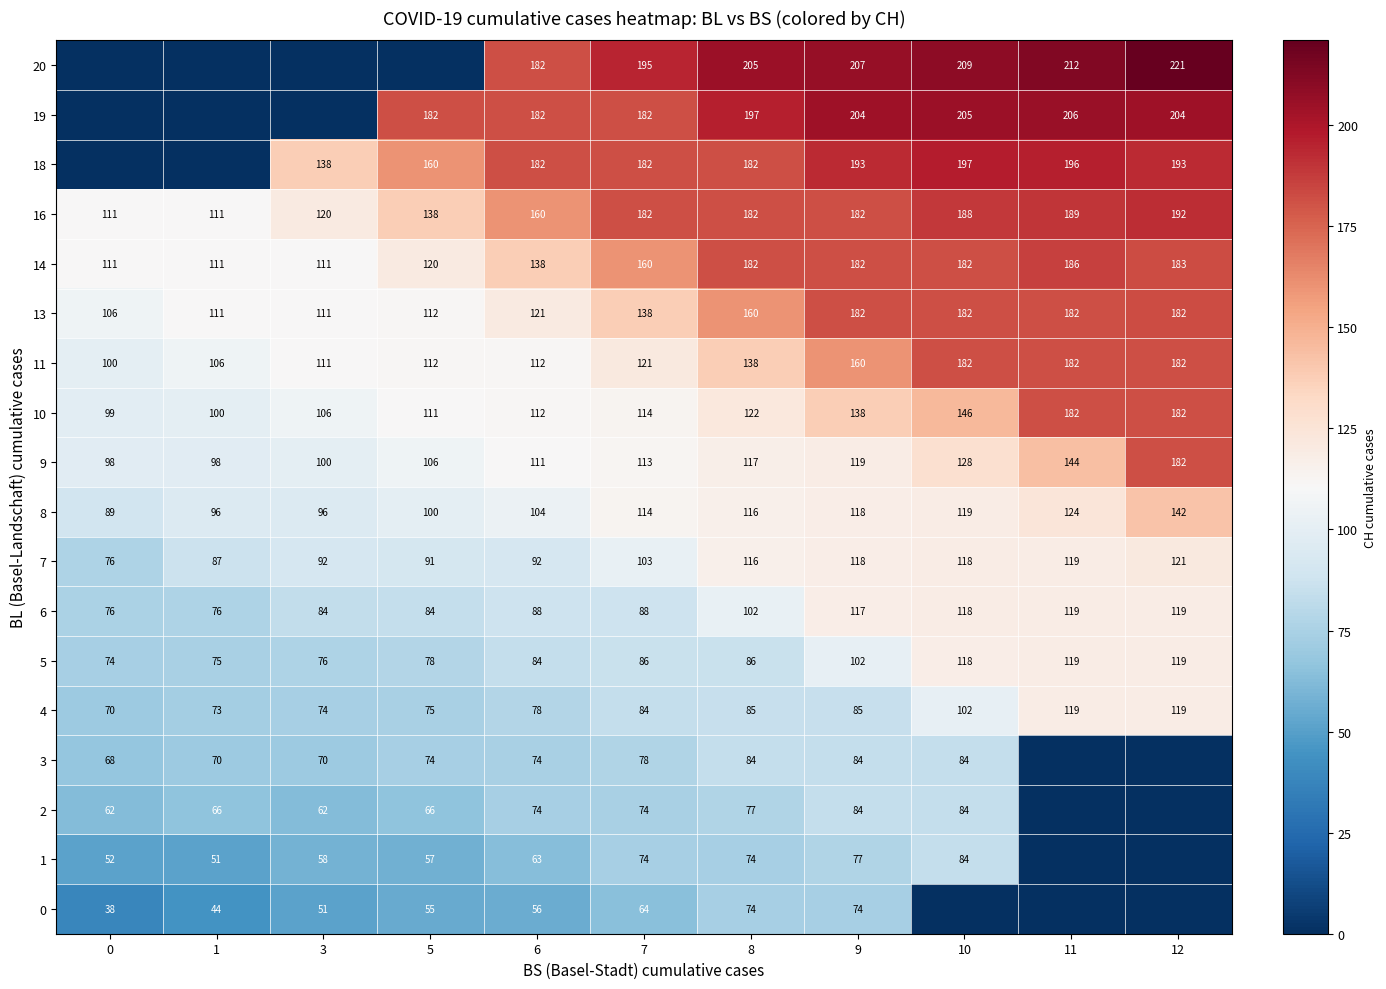

Where is 9 nearest to the value 140?

11